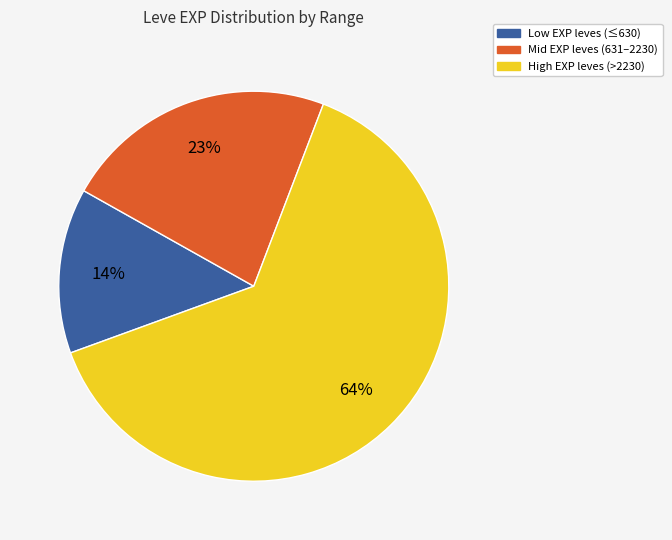

Is there any slice that represents more than half of the pie?

Yes